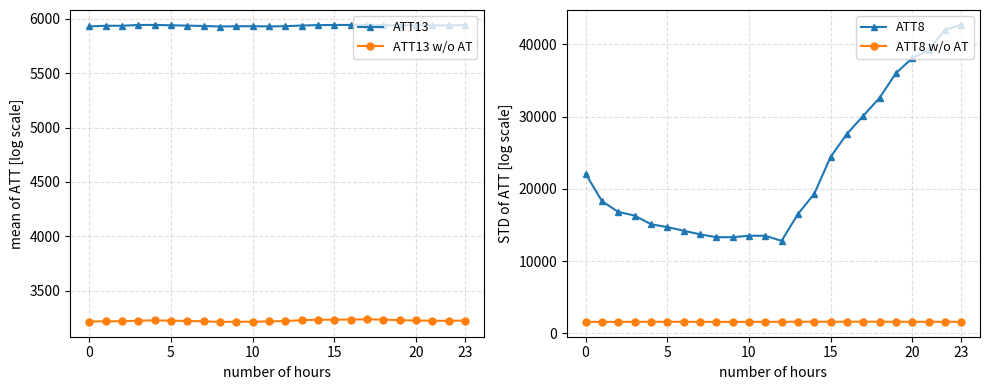

What is the maximum value for ATT13 w/o AT?

3236.6